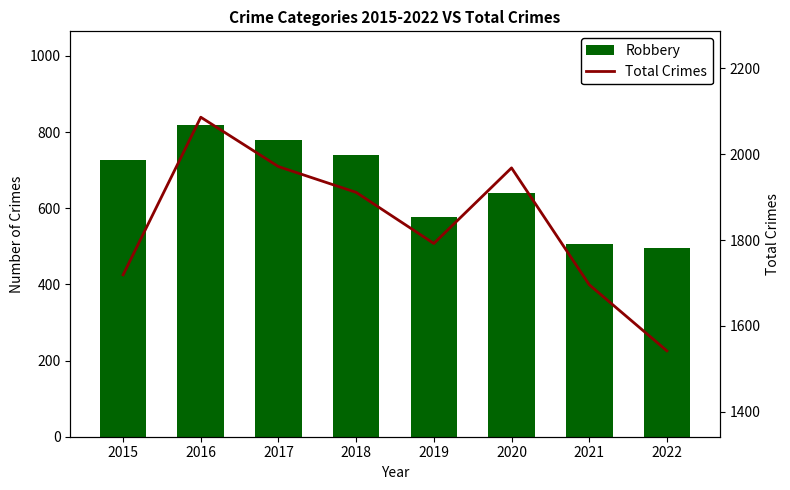

Does the chart contain any negative values?

No